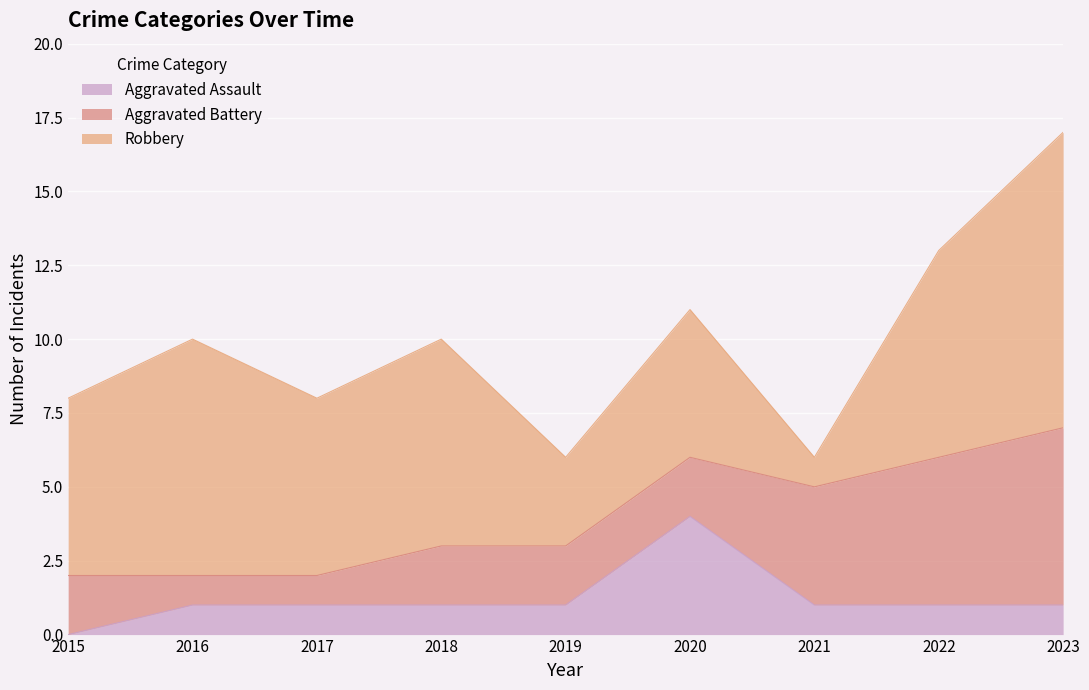

True or false: Aggravated Assault and Robbery cross at least once.

False